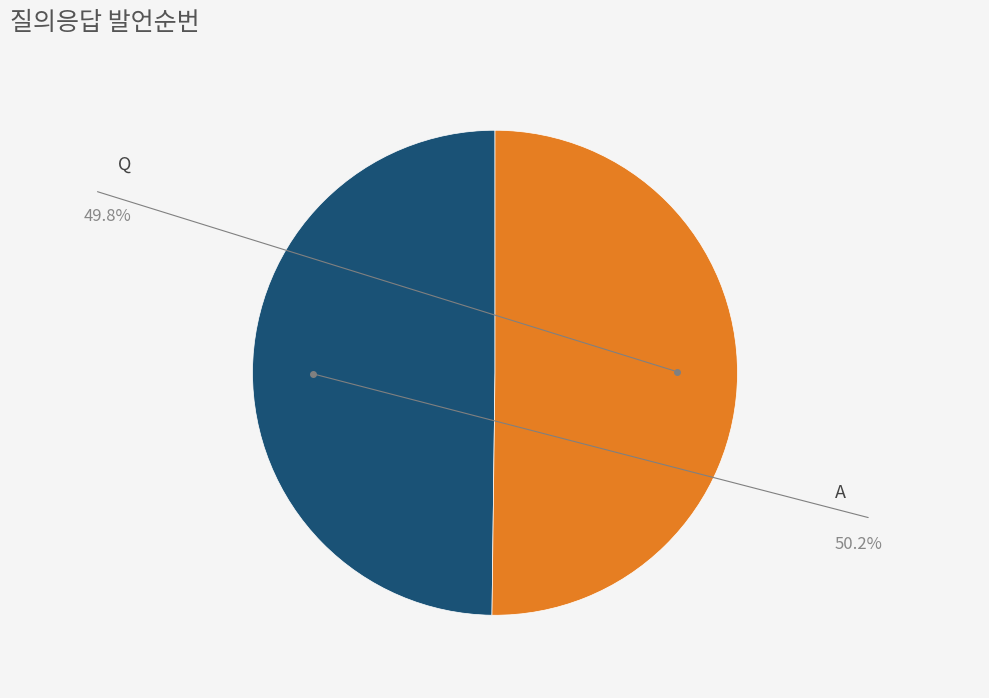

What is the ratio of the value at A to the value at Q?

1.0